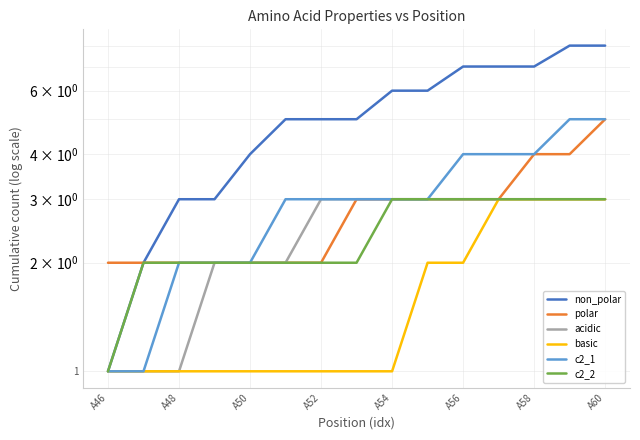

True or false: c2_1 and c2_2 intersect in this chart.

False